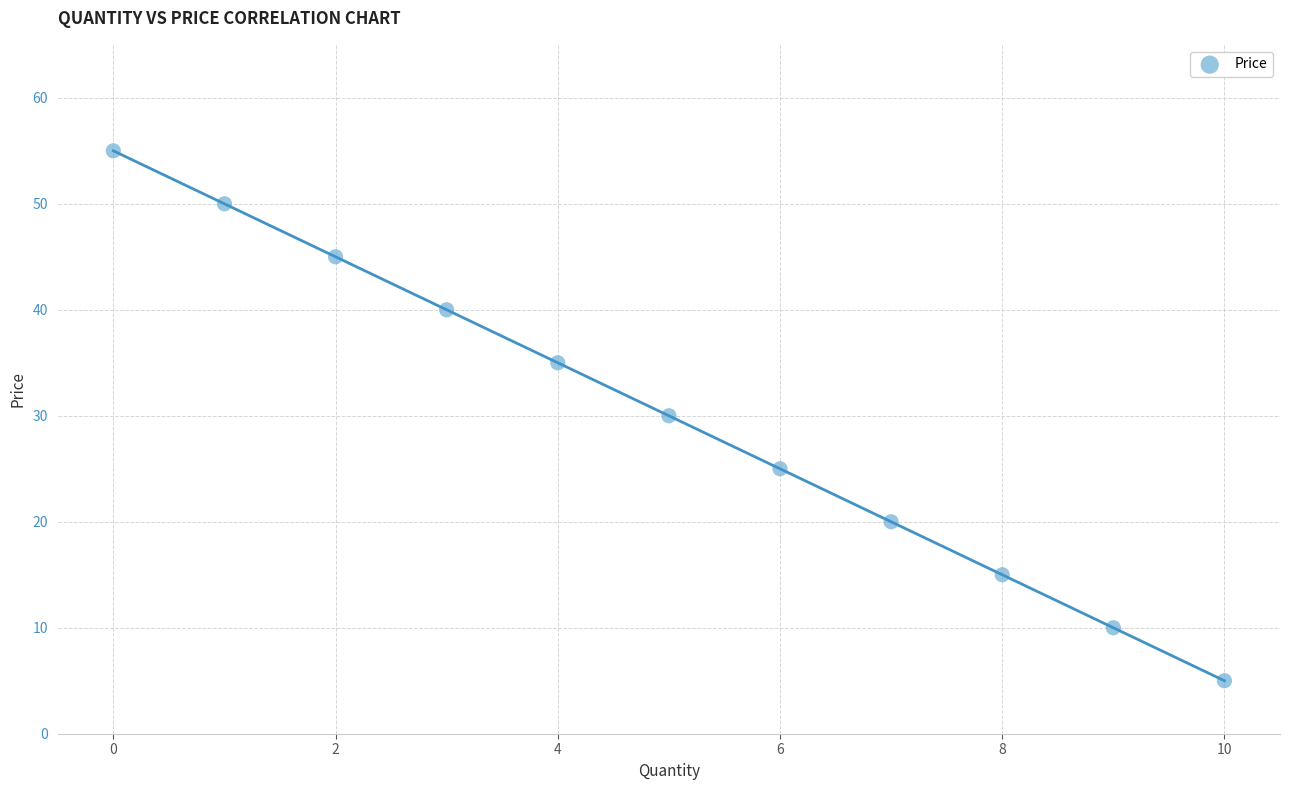

What is the average Y value?

30